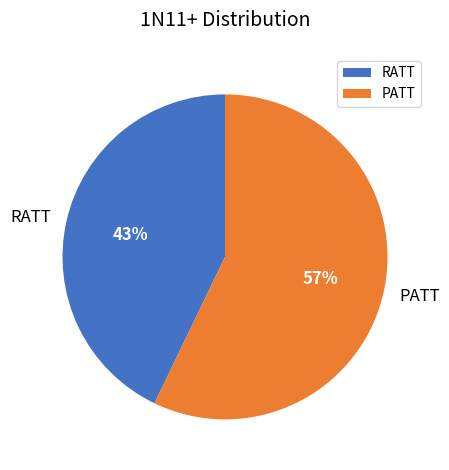

To the nearest percent, what portion does PATT represent?

57%